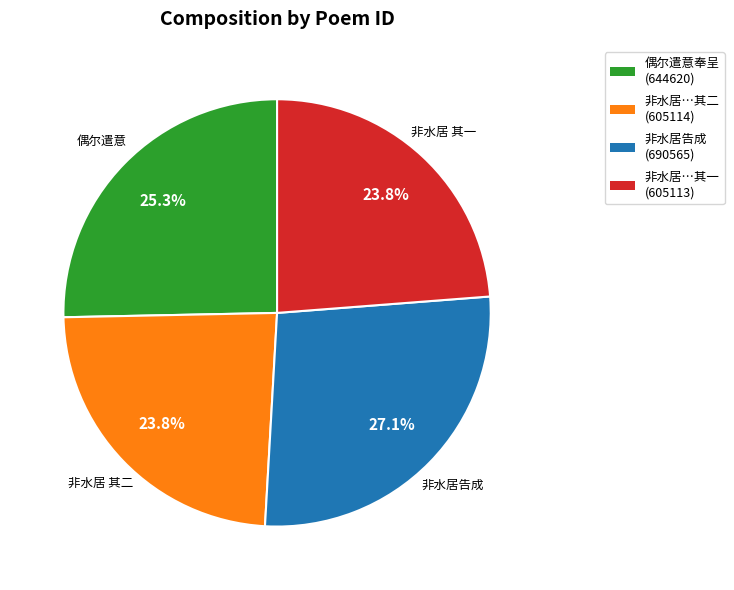

To the nearest percent, what is the average slice percentage?

25%